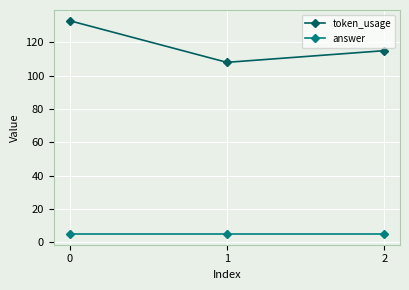

What is the sum of the answer values at 2 and 0?

10